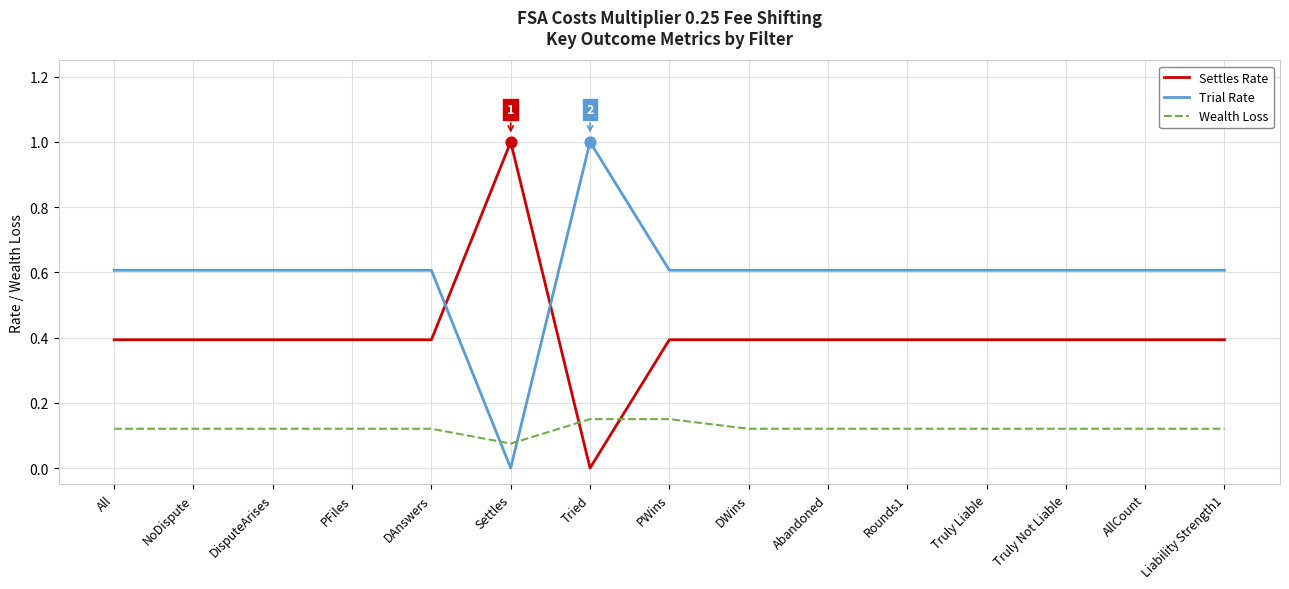

What is the spread (max minus min) of values at Truly Not Liable?

0.5